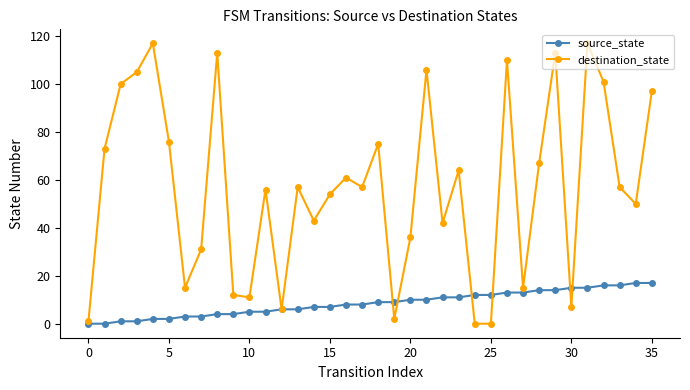

What is the value of the source_state point at the 21st from the left?

10